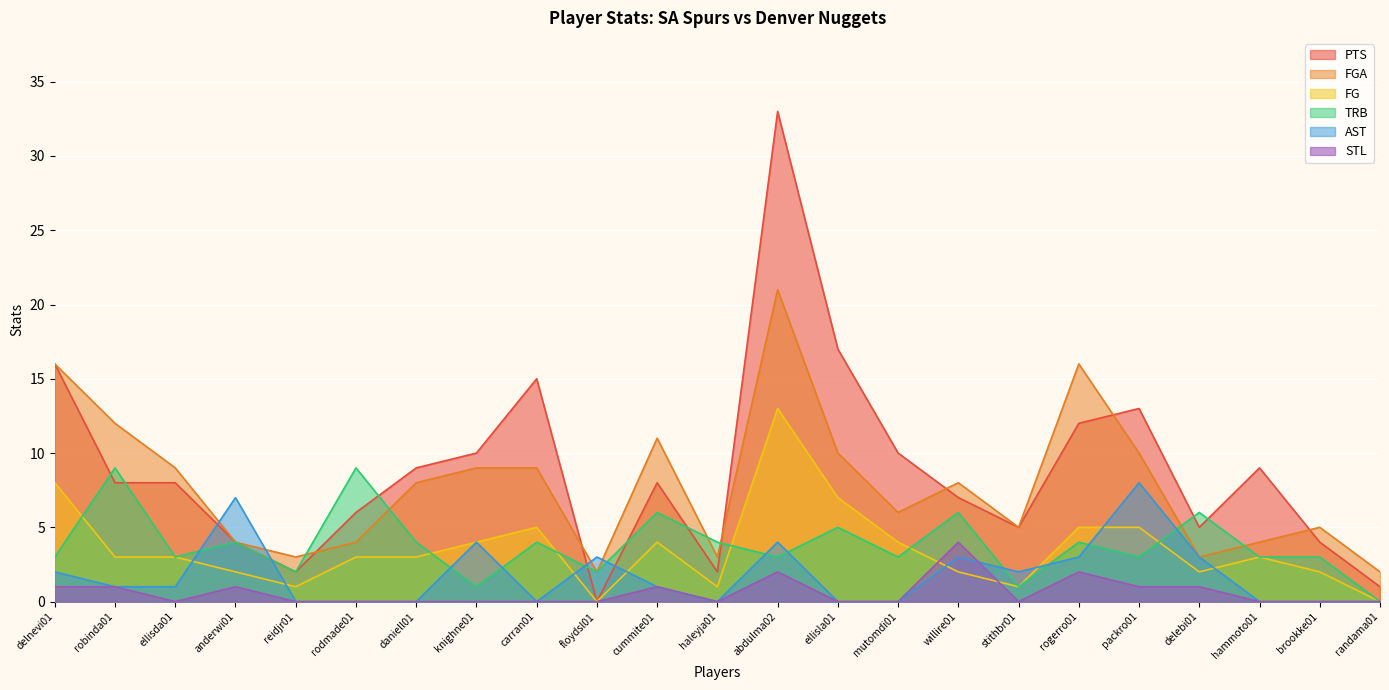

How many AST values are between 0 and 3?

19